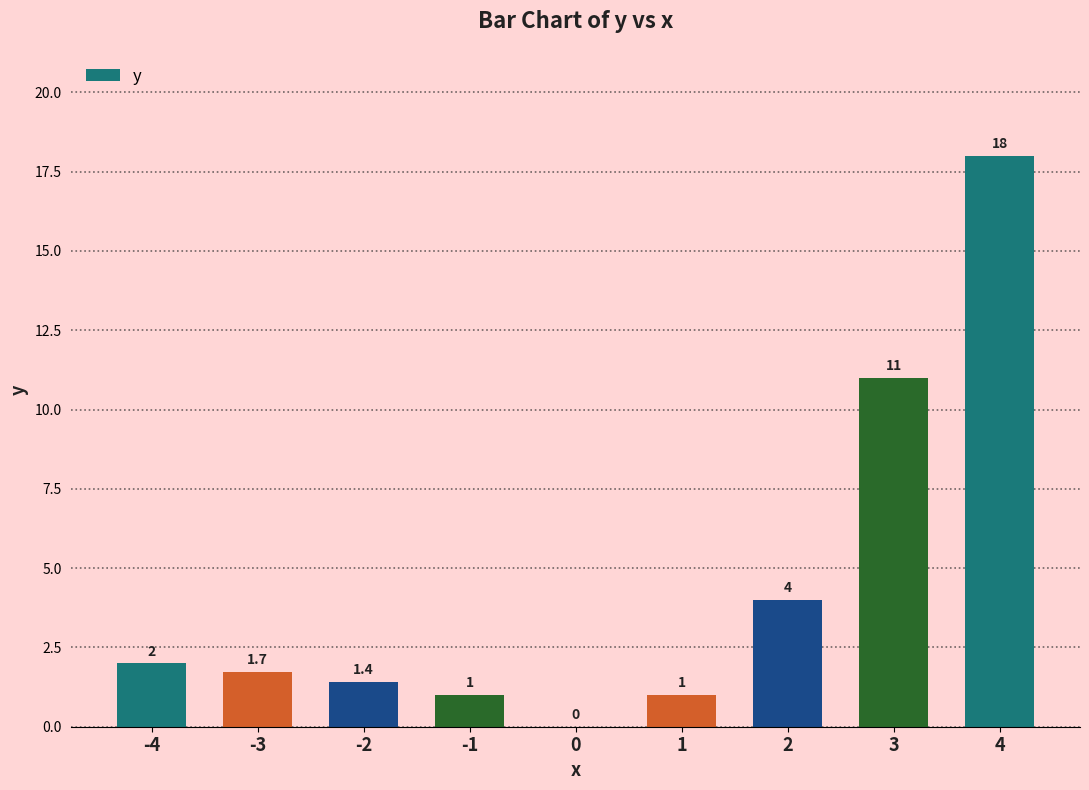

The value at -1 is 0.2. True or false?

False